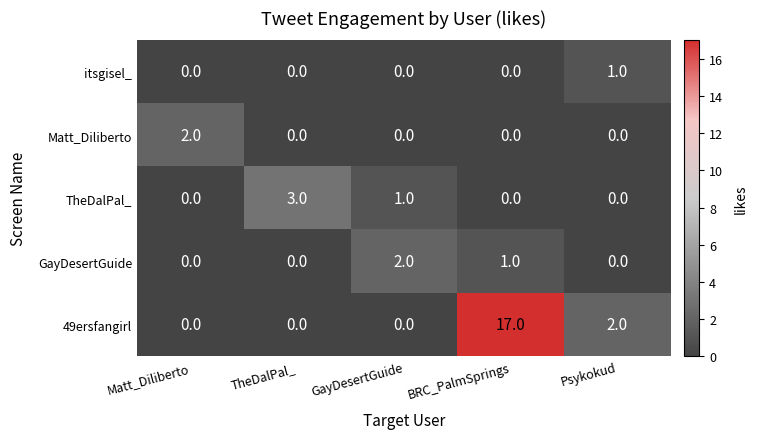

What is the sum of all GayDesertGuide values?

3